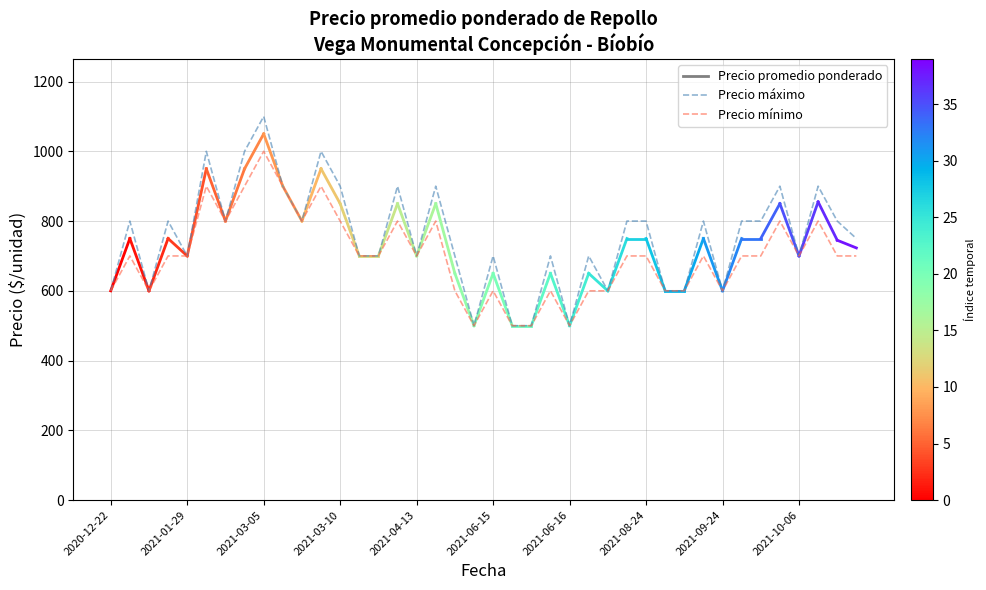

What is the maximum value for Precio máximo?

1100